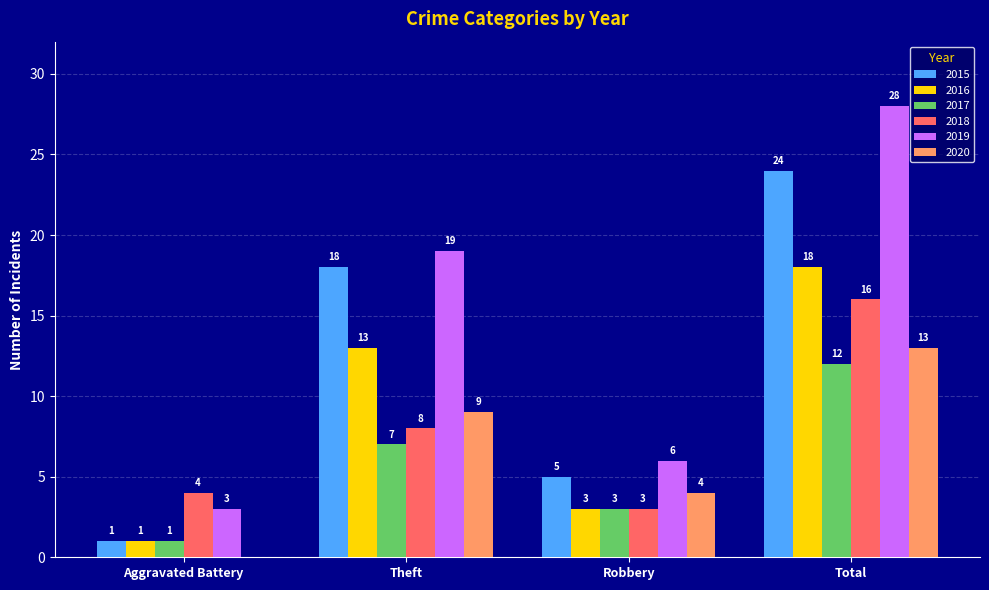

Reading left to right, what are all the values shown in this chart?

2015: 1	18	5	24
2016: 1	13	3	18
2017: 1	7	3	12
2018: 4	8	3	16
2019: 3	19	6	28
2020: 0	9	4	13